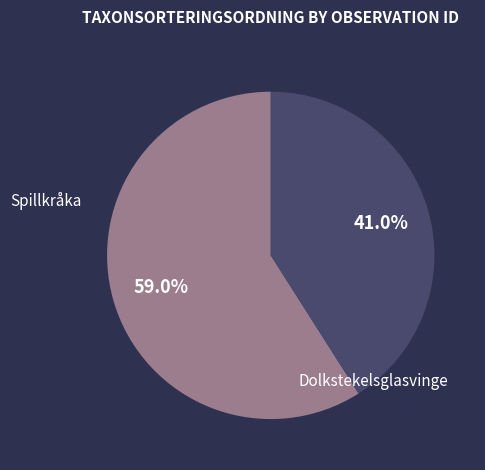

Which slice represents more than half of the pie?

Spillkråka